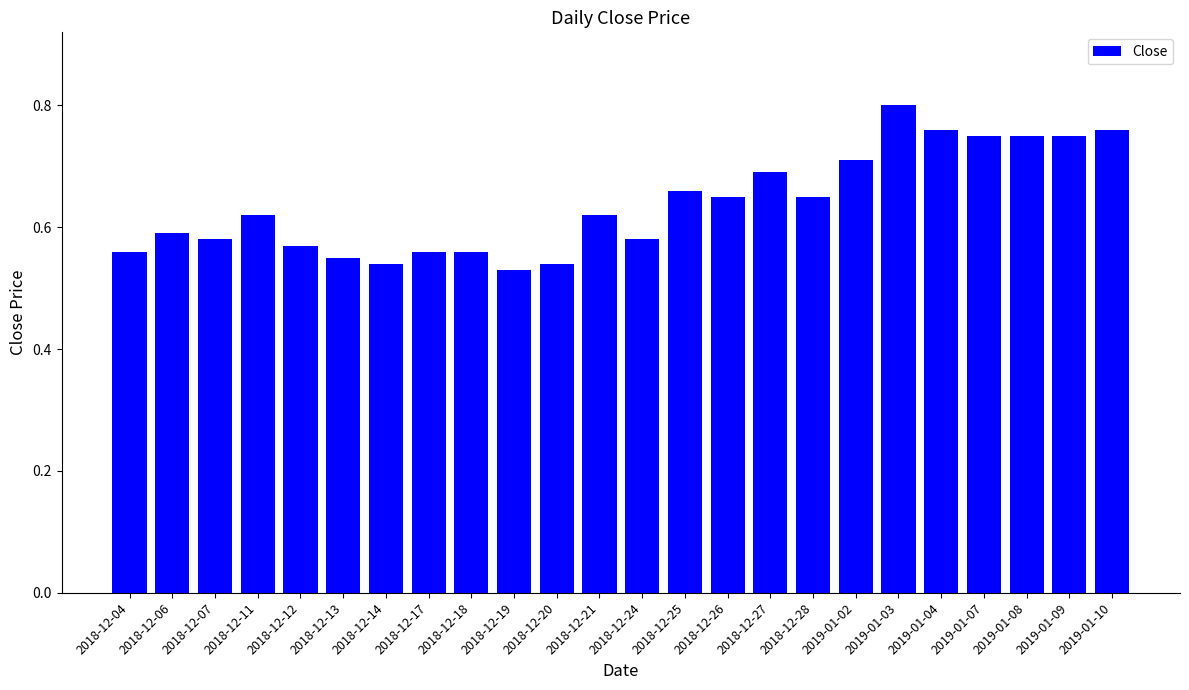

What is the label of the 4th bar from the right?

2019-01-07